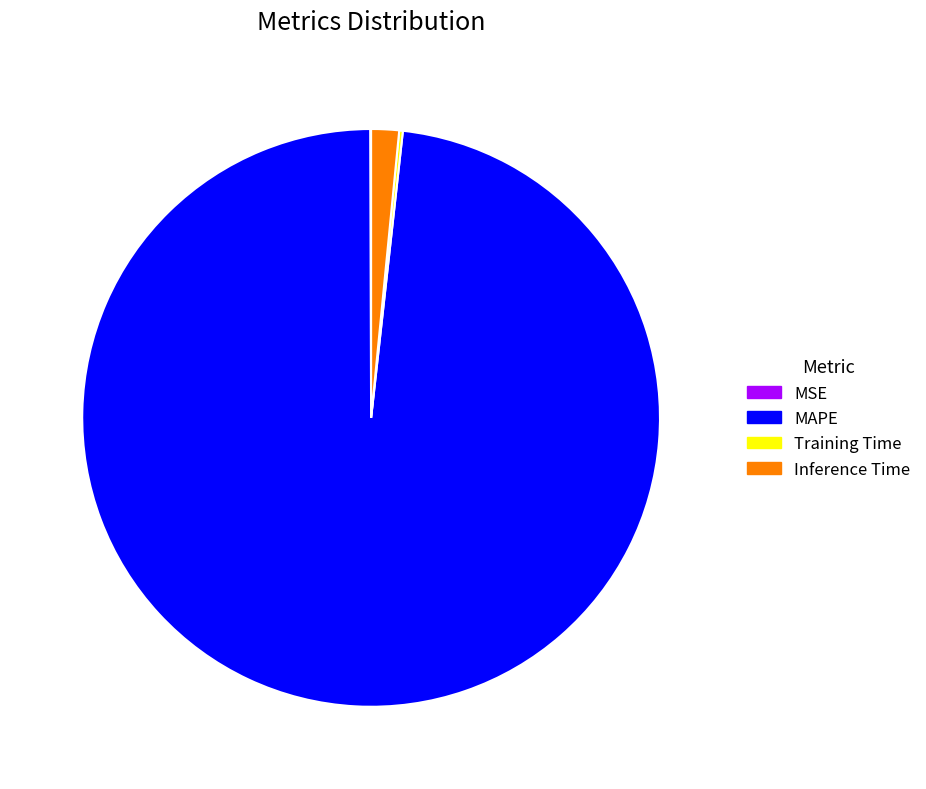

True or false: MAPE accounts for 86% of the total.

False